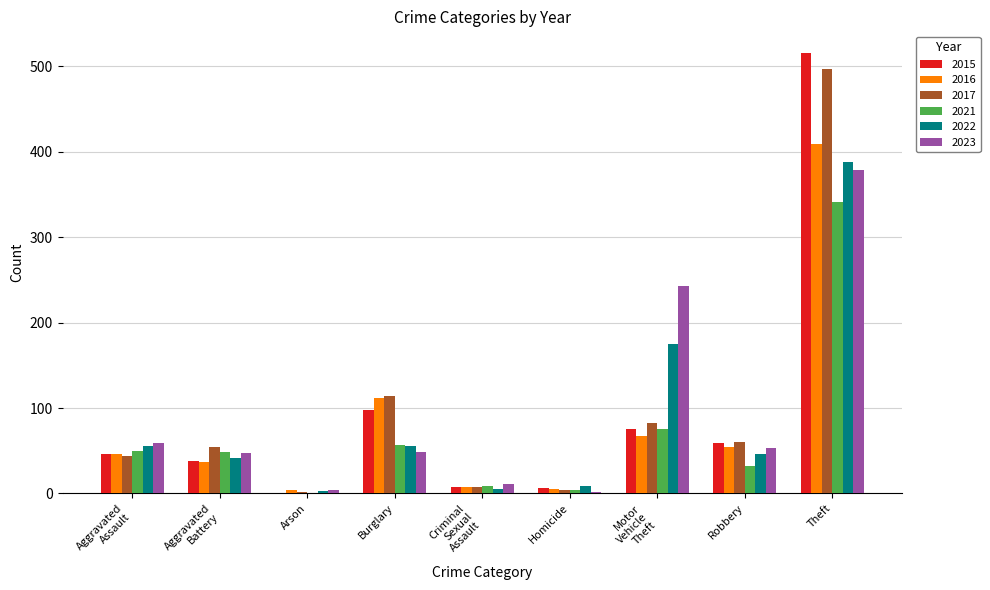

Which category has the highest value in the 2022 series?

Theft